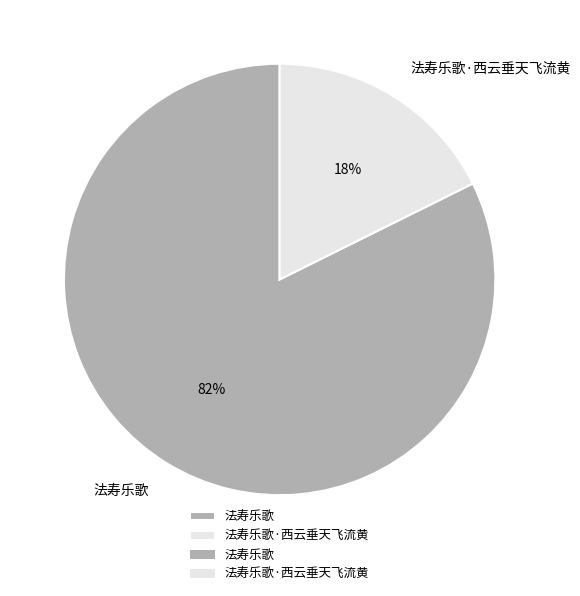

Which category has the smallest portion of the pie?

法寿乐歌·西云垂天飞流黄